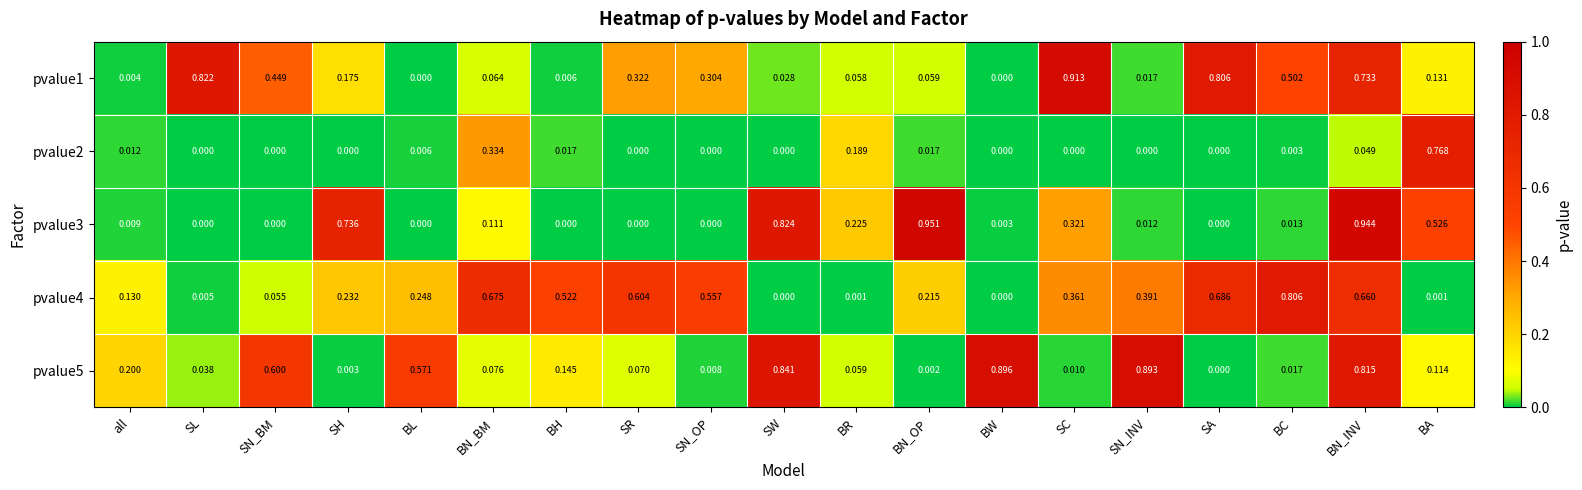

Is the value of pvalue1 at SN_OP greater than the value of pvalue3 at BR?

Yes